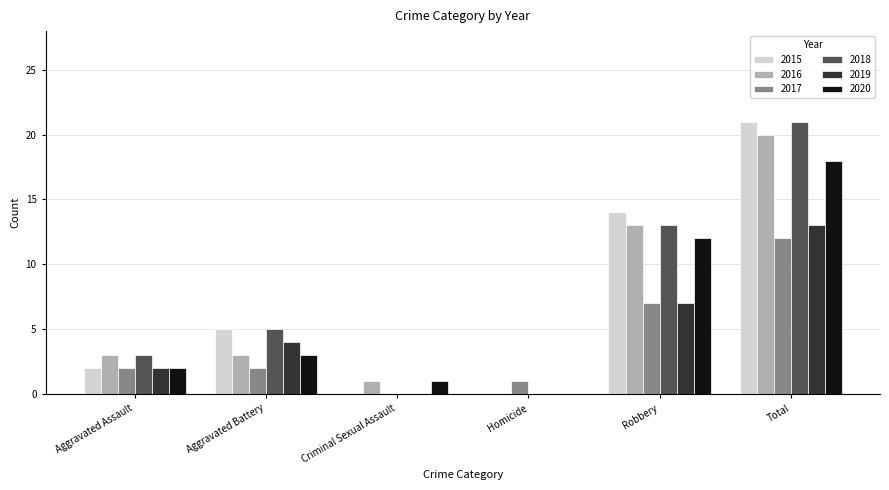

What is the sum of all 2018 values?

42